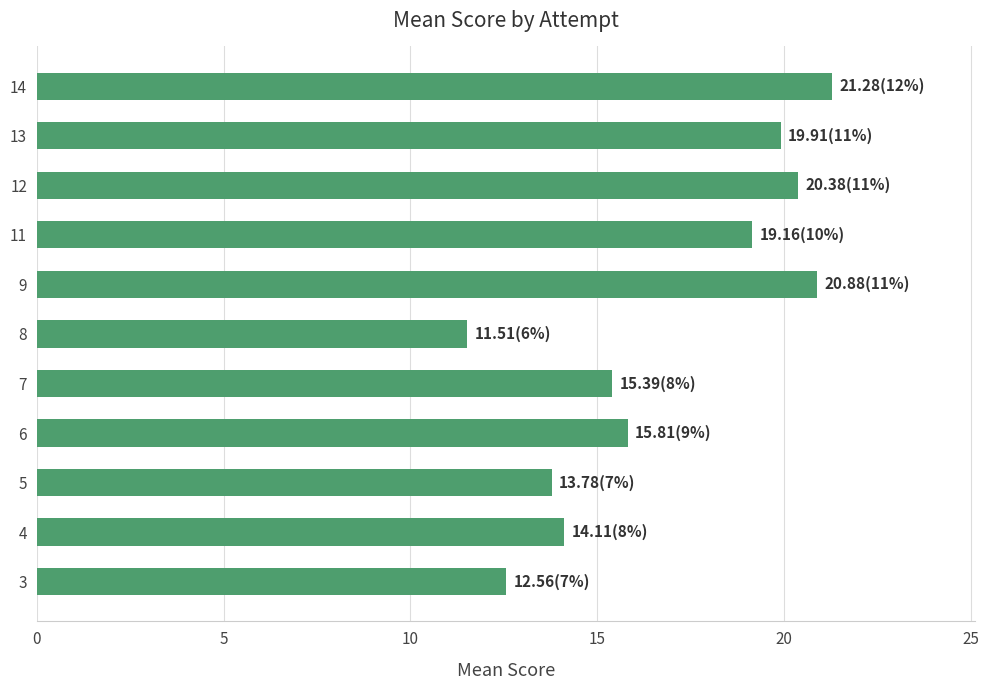

At which category does the chart reach its peak across all series?

14